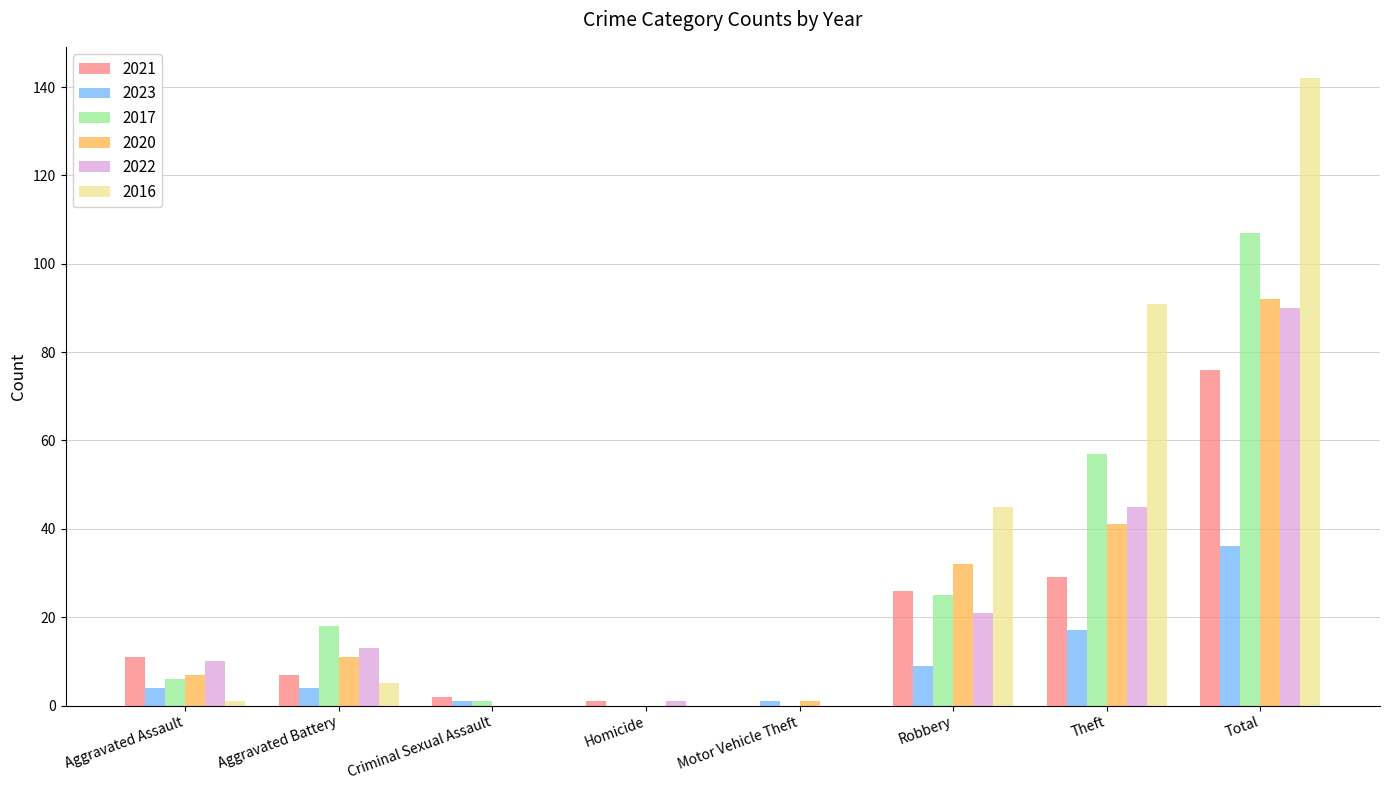

Reading left to right, what are all the values shown in this chart?

2021: Aggravated Assault=11	Aggravated Battery=7	Criminal Sexual Assault=2	Homicide=1	Motor Vehicle Theft=0	Robbery=26	Theft=29	Total=76
2023: Aggravated Assault=4	Aggravated Battery=4	Criminal Sexual Assault=1	Homicide=0	Motor Vehicle Theft=1	Robbery=9	Theft=17	Total=36
2017: Aggravated Assault=6	Aggravated Battery=18	Criminal Sexual Assault=1	Homicide=0	Motor Vehicle Theft=0	Robbery=25	Theft=57	Total=107
2020: Aggravated Assault=7	Aggravated Battery=11	Criminal Sexual Assault=0	Homicide=0	Motor Vehicle Theft=1	Robbery=32	Theft=41	Total=92
2022: Aggravated Assault=10	Aggravated Battery=13	Criminal Sexual Assault=0	Homicide=1	Motor Vehicle Theft=0	Robbery=21	Theft=45	Total=90
2016: Aggravated Assault=1	Aggravated Battery=5	Criminal Sexual Assault=0	Homicide=0	Motor Vehicle Theft=0	Robbery=45	Theft=91	Total=142